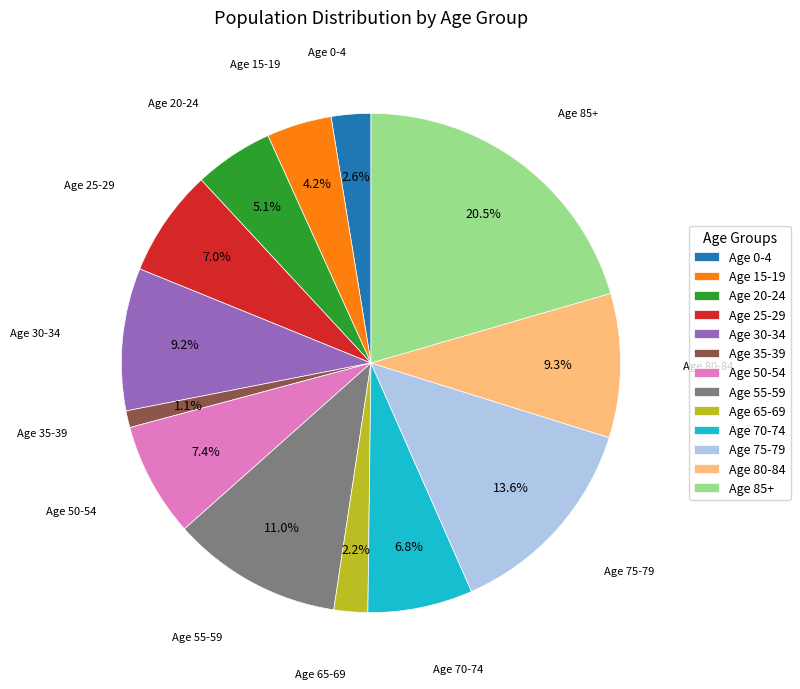

Is the sum of Age 20-24 and Age 30-34 greater than half?

No